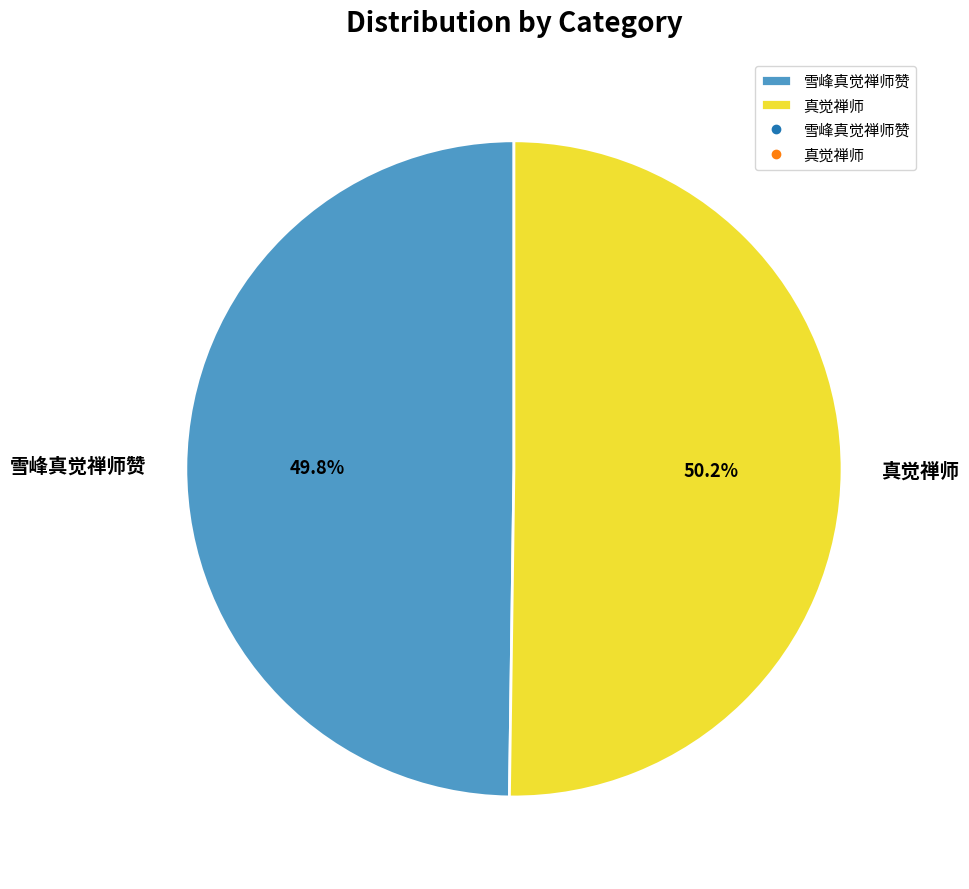

Is there any slice that represents more than half of the pie?

Yes